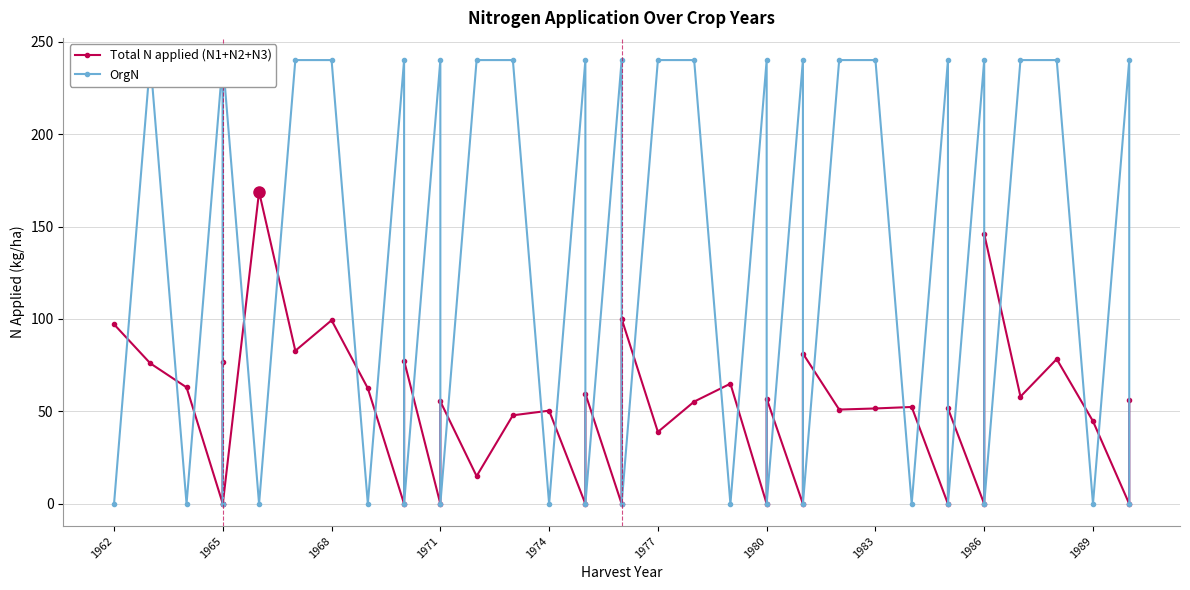

Does the chart display data point markers on the line(s)?

Yes